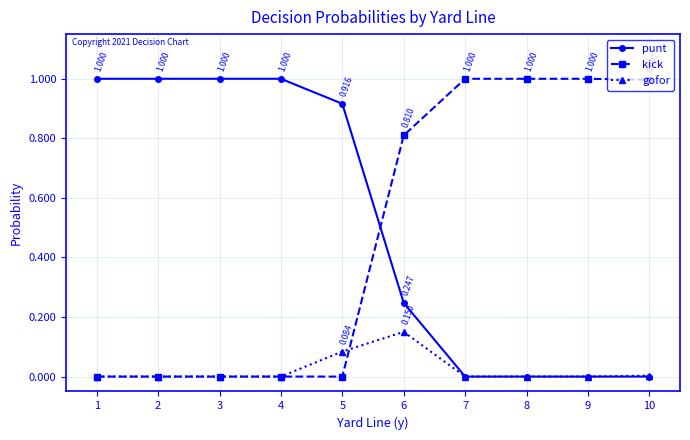

How many intersections are there between kick and gofor?

1